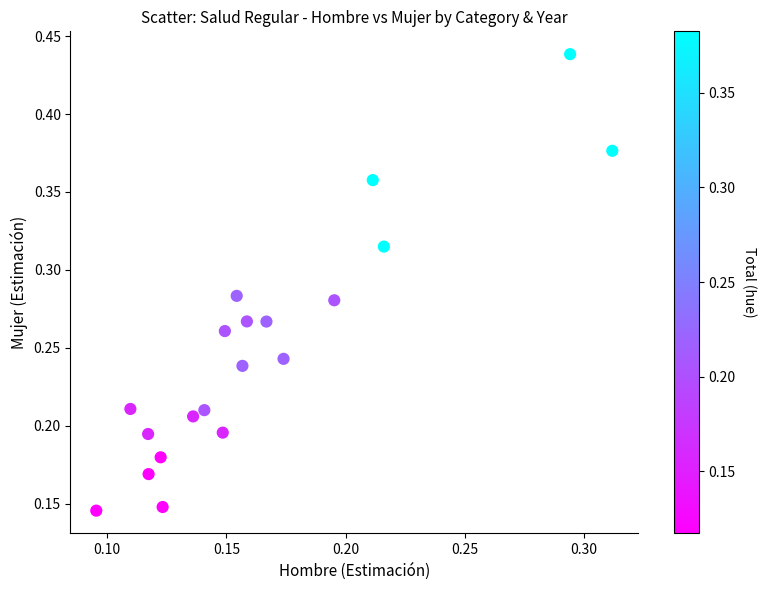

How many points are shown in the scatter plot?

20